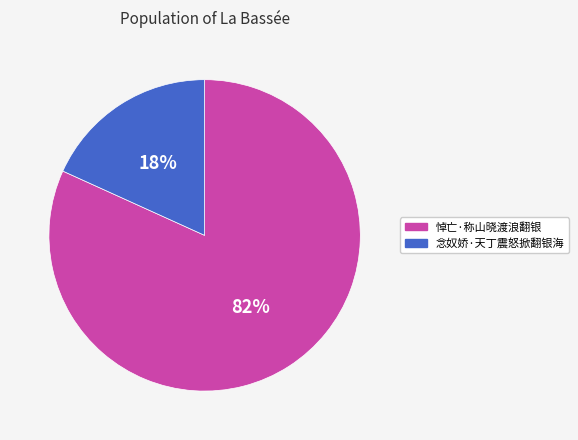

Is the sum of 悼亡·称山晓渡浪翻银 and 念奴娇·天丁震怒掀翻银海 greater than half?

Yes